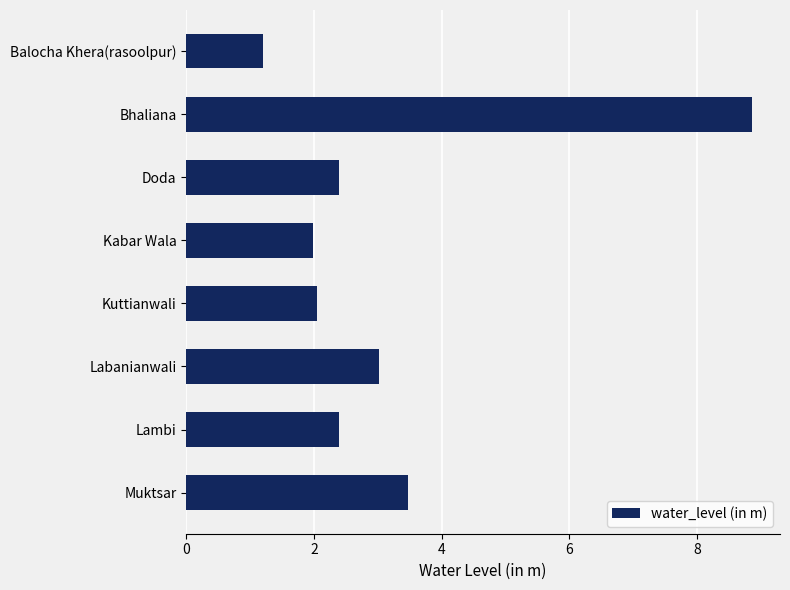

Is it true that the value at Kabar Wala is 3.0?

False